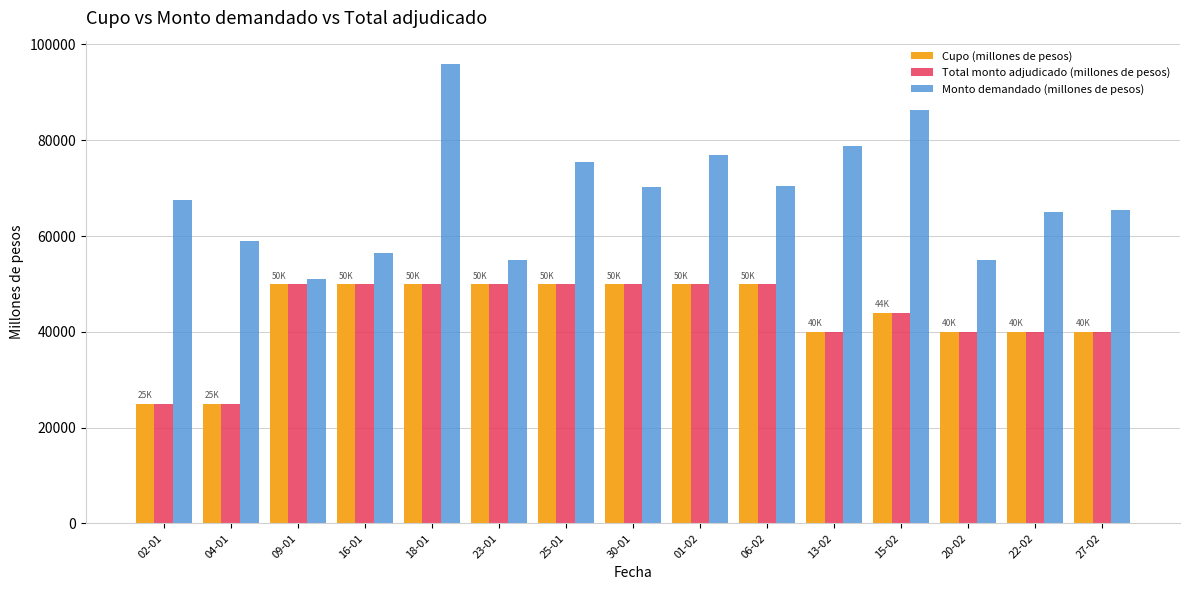

What is the minimum value shown in the chart?

25000